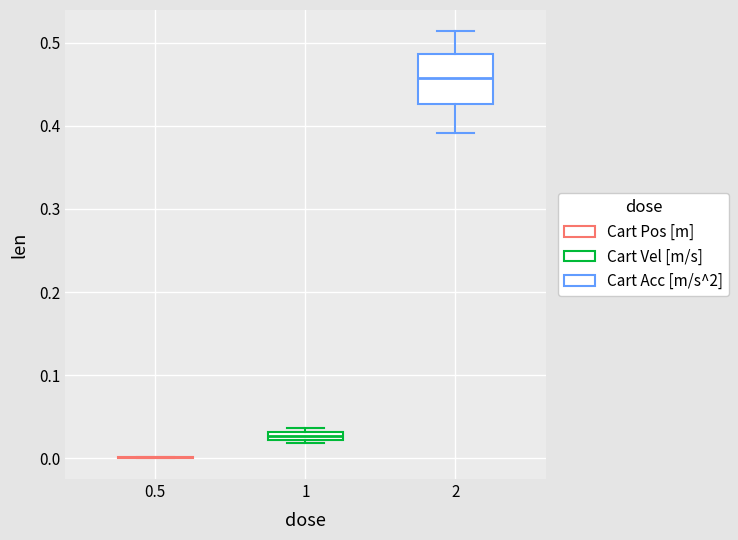

Which box is the tallest, from its lower edge to its upper edge?

2